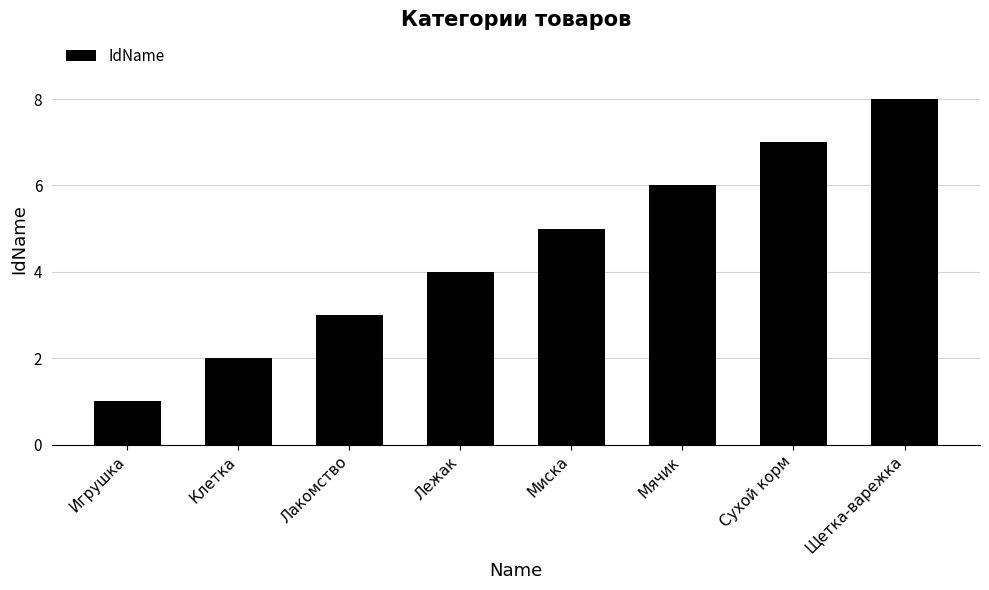

What is the value of the 1st bar from the left?

1